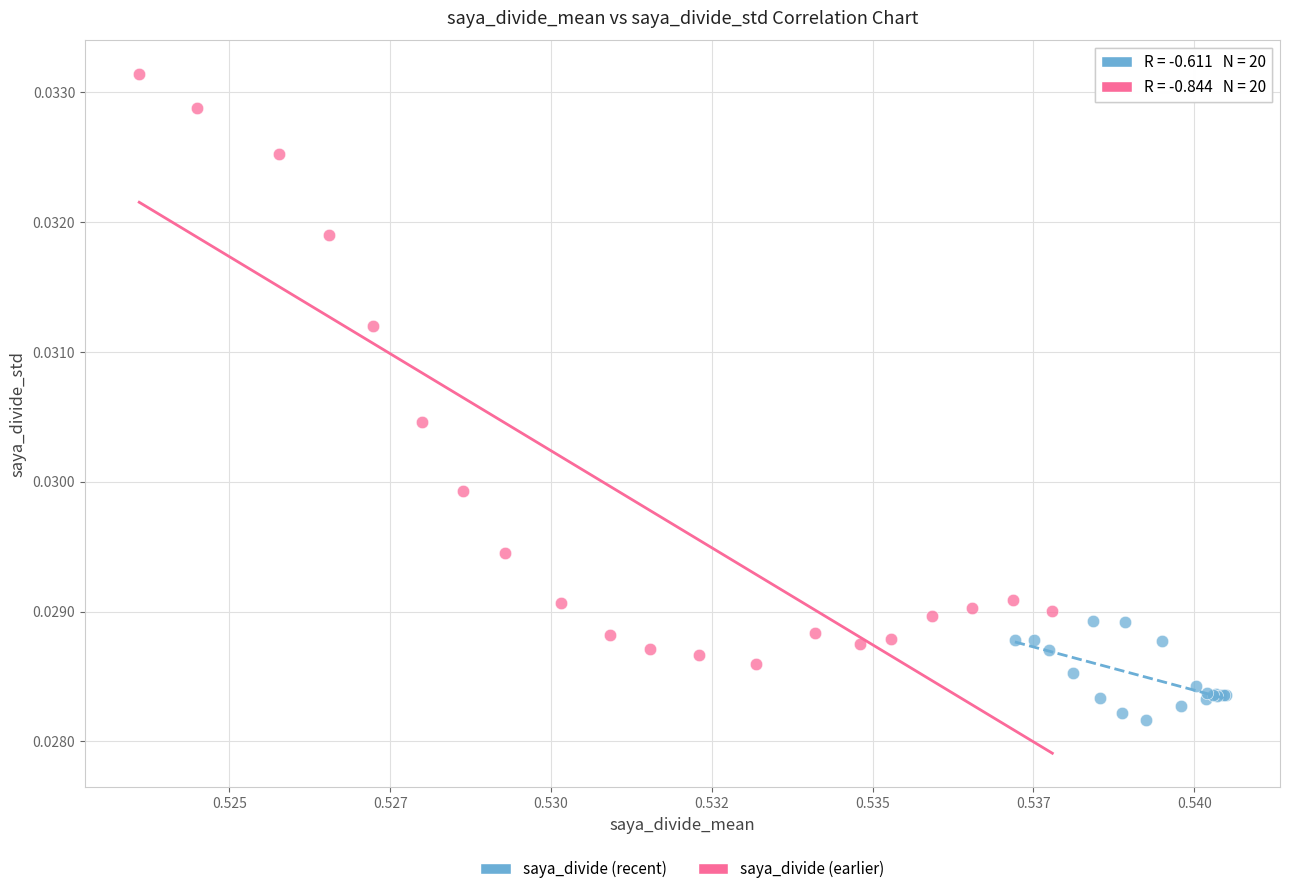

Which series has the widest spread of Y values?

saya_divide (earlier)